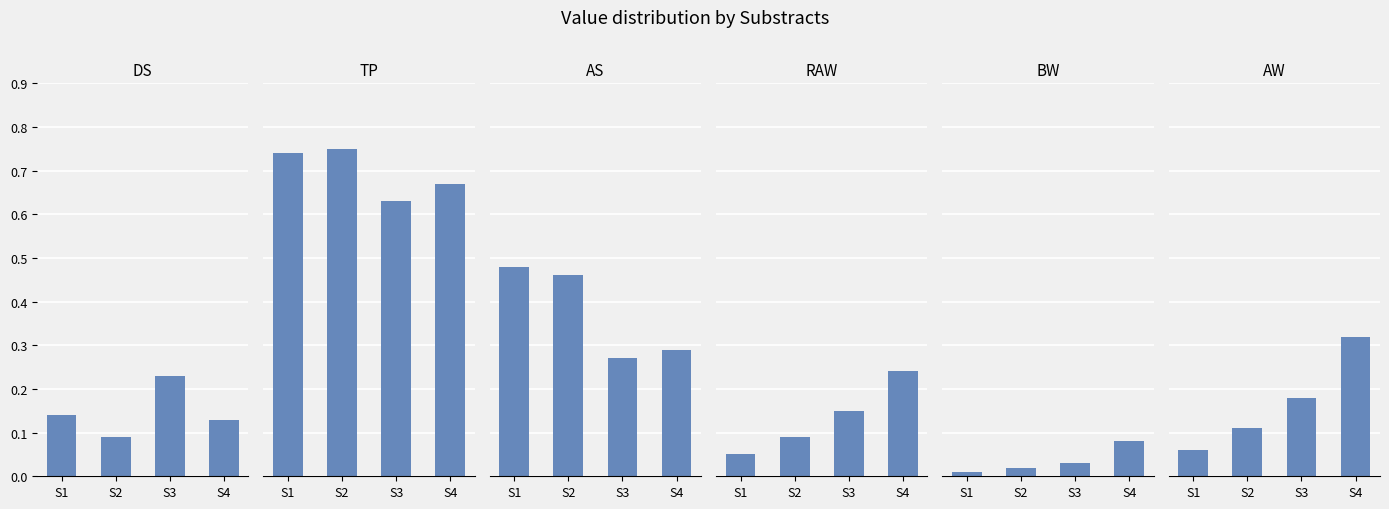

Reading left to right, list all the values displayed in this chart.

DS: S1=0.1	S2=0.1	S3=0.2	S4=0.1
TP: S1=0.7	S2=0.8	S3=0.6	S4=0.7
AS: S1=0.5	S2=0.5	S3=0.3	S4=0.3
RAW: S1=0.1	S2=0.1	S3=0.1	S4=0.2
BW: S1=0.0	S2=0.0	S3=0.0	S4=0.1
AW: S1=0.1	S2=0.1	S3=0.2	S4=0.3